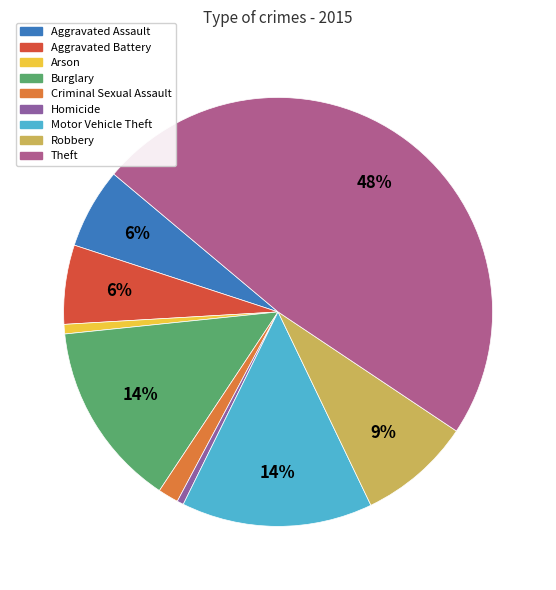

How many segments does this pie chart have?

9